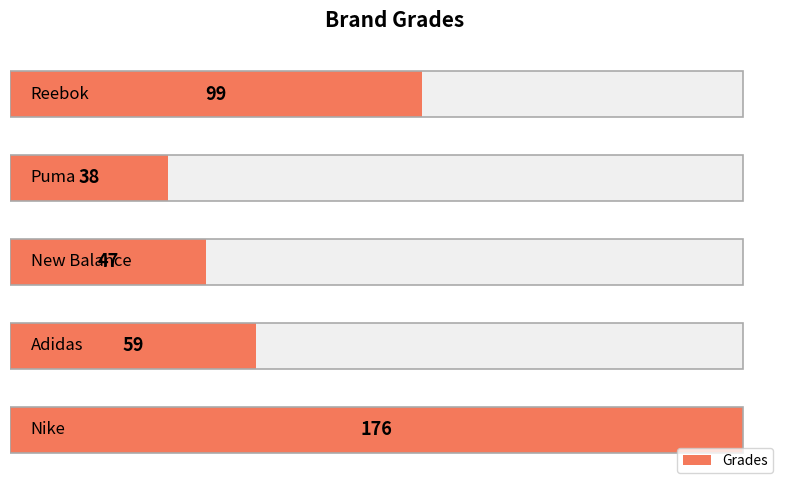

What is the value of the 1st bar from the left?

176